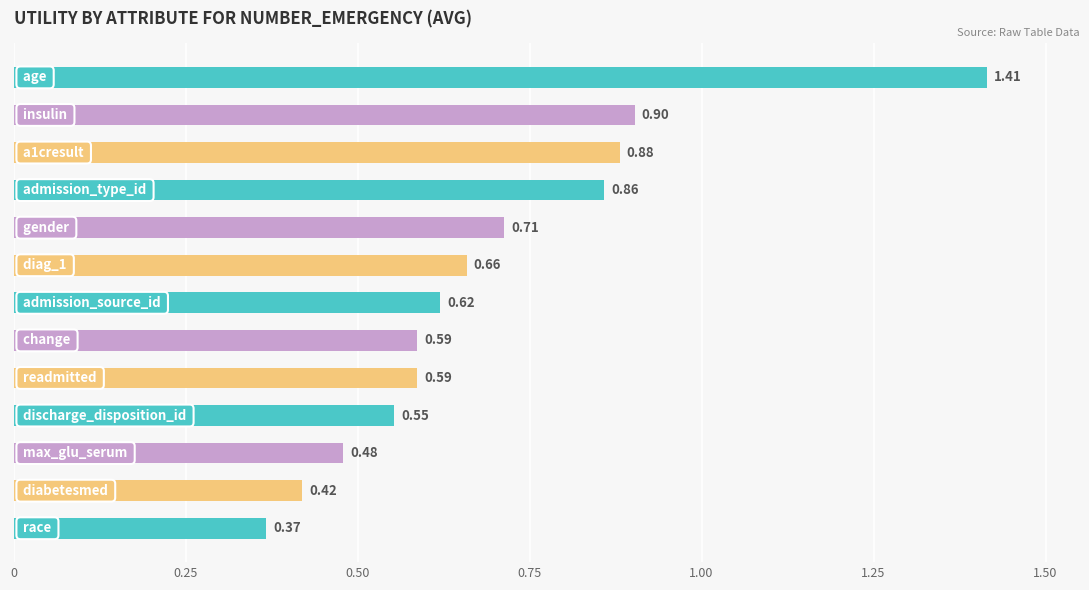

What is the sum of all values?

9.0